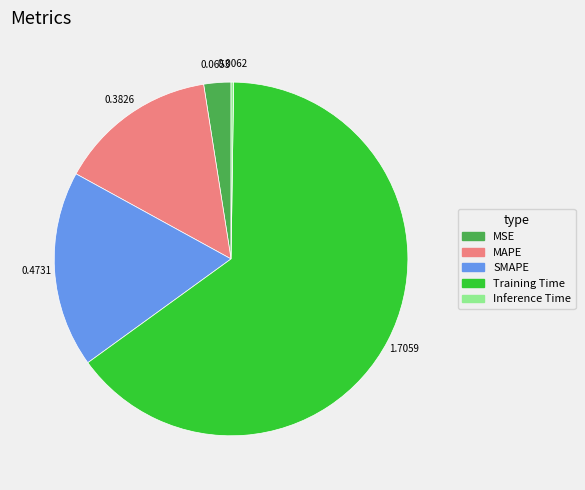

Do MSE and Training Time together represent more than half of the pie?

Yes